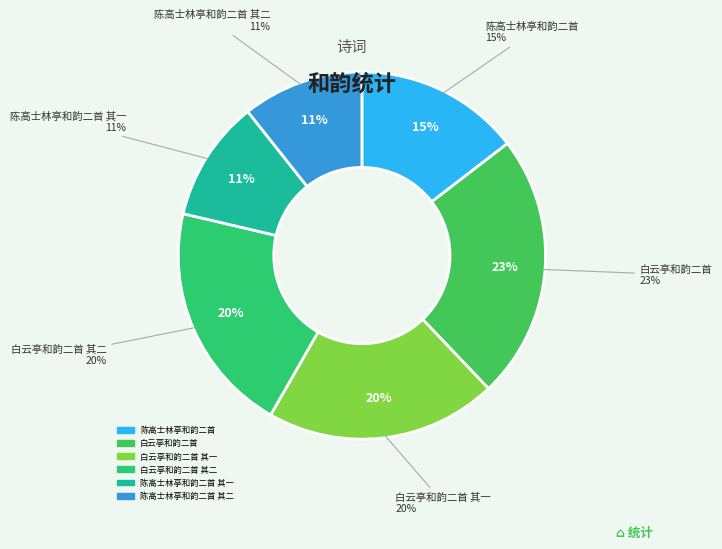

Which slice is the smallest?

陈高士林亭和韵二首 其一